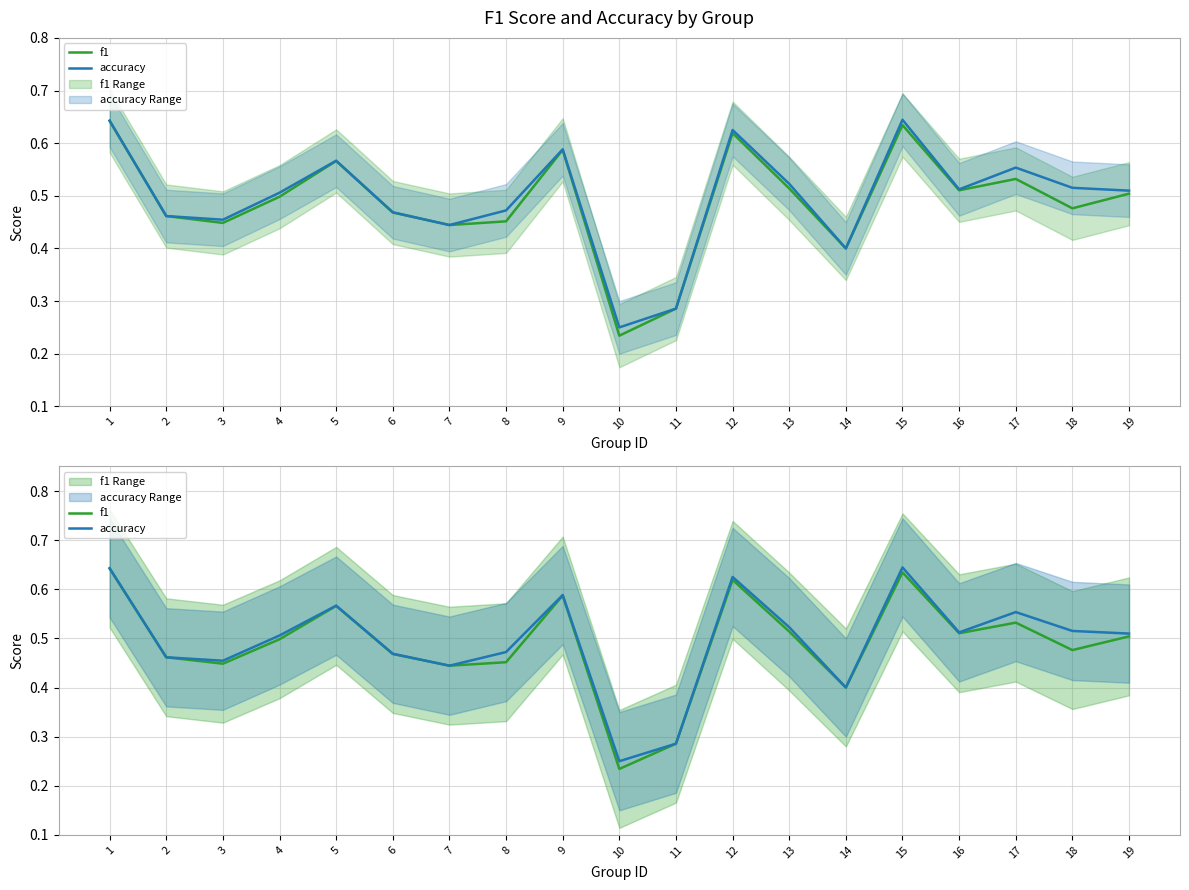

At 6, list the series in order from smallest to largest.

f1, accuracy